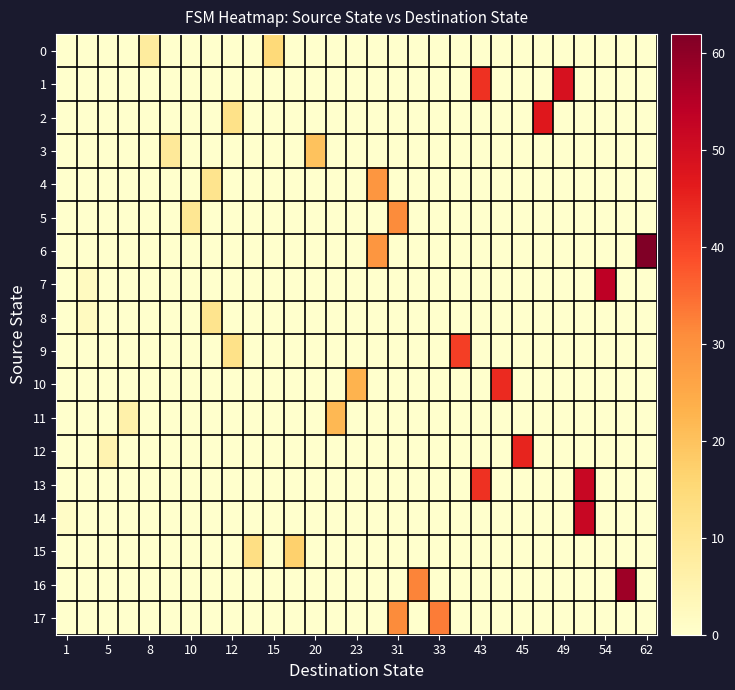

Count the number of data series in this chart.

18